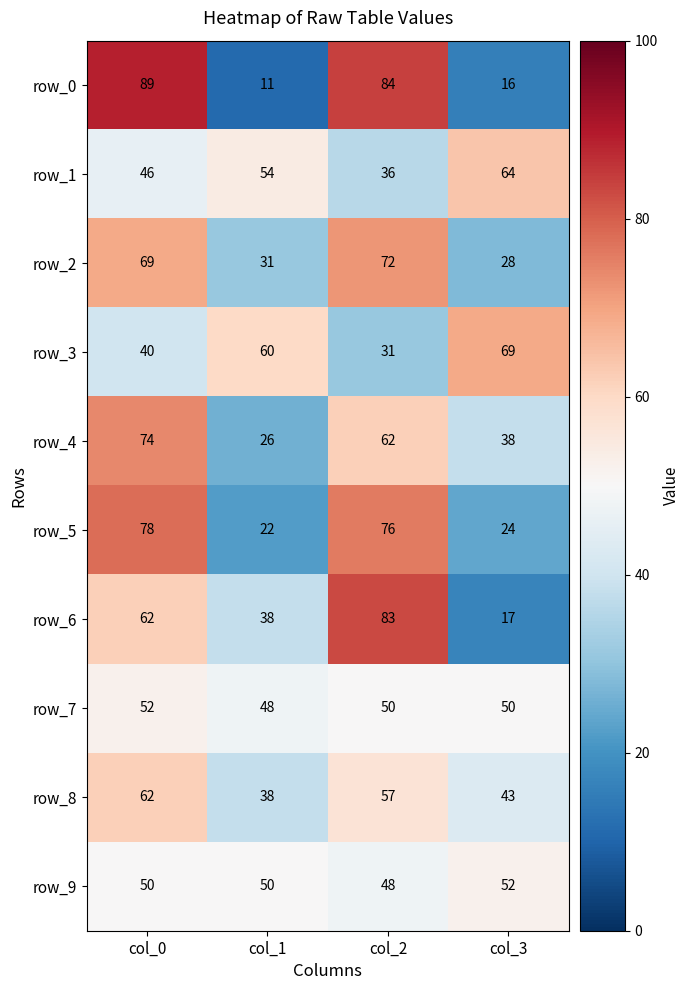

Rank the categories by row_4 value from lowest to highest.

col_1, col_3, col_2, col_0